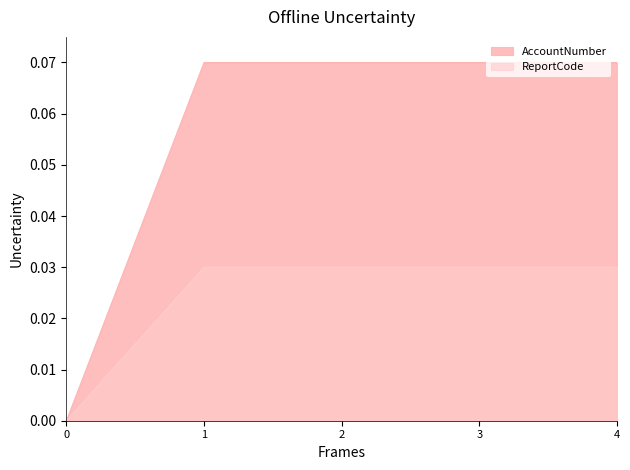

Is the value of ReportCode at 1 greater than the value of AccountNumber at 1?

No